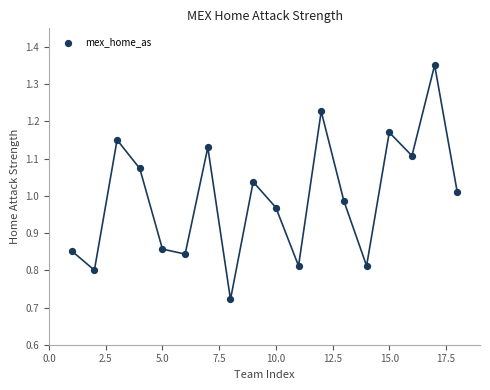

What is the range of X values (max minus min)?

17.0